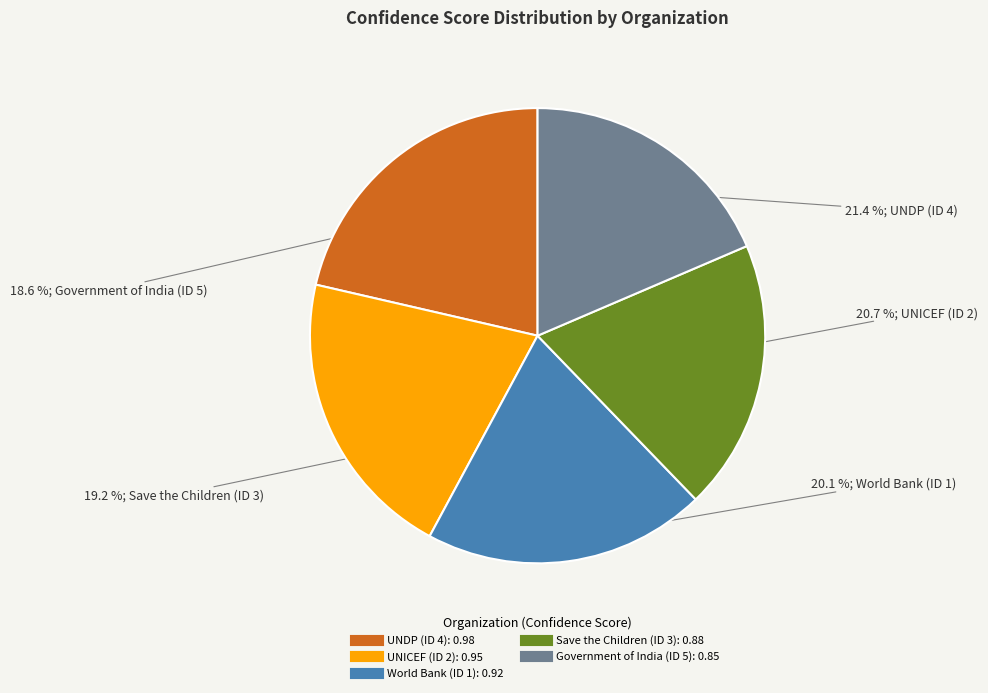

True or false: UNDP (ID 4) accounts for 21% of the total.

True